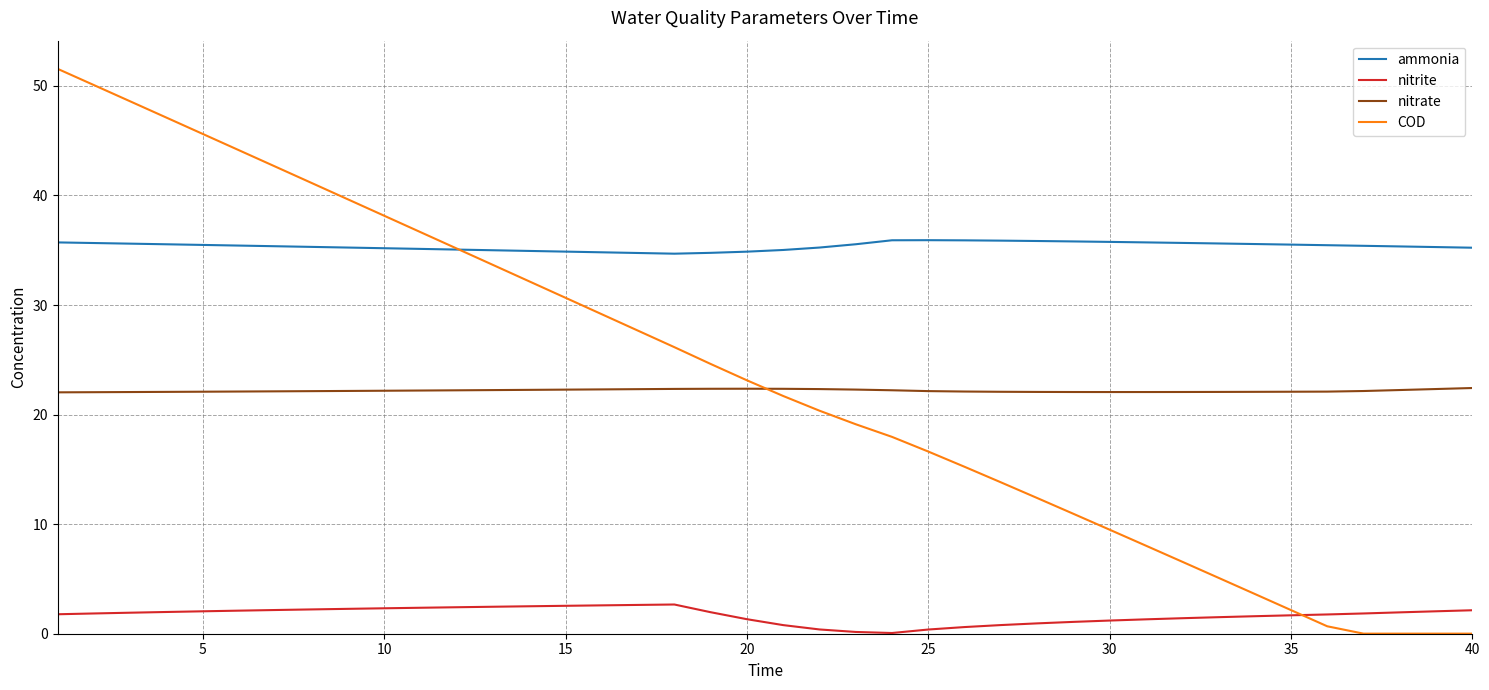

List the series in order of their peak value, highest first.

COD, ammonia, nitrate, nitrite